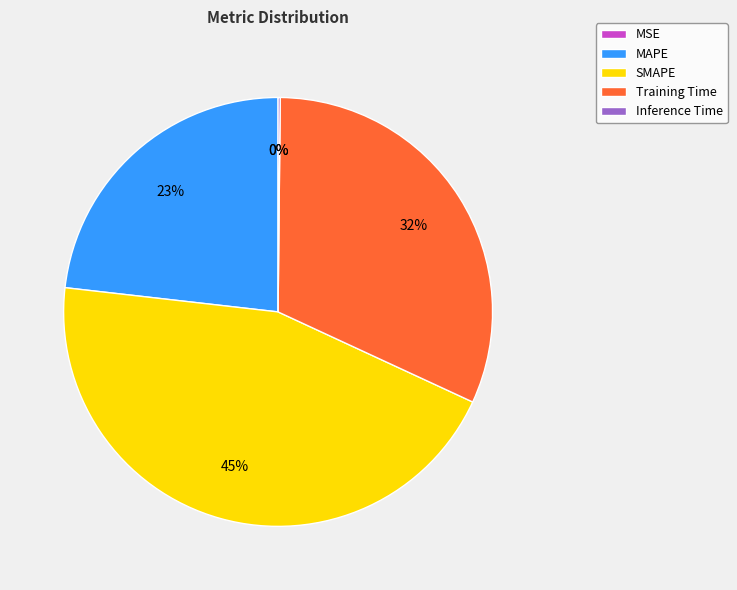

What is the largest slice in the pie chart?

SMAPE